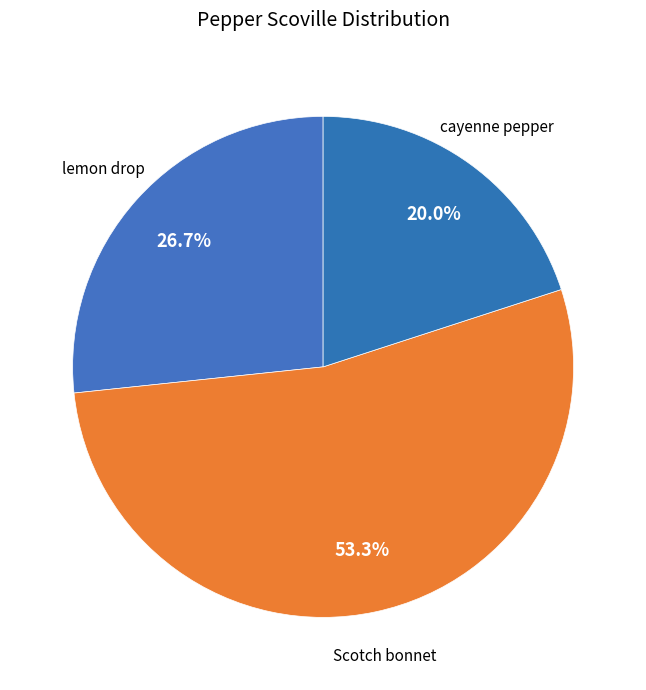

To the nearest percent, what is the difference between the largest and smallest slice percentages?

33%